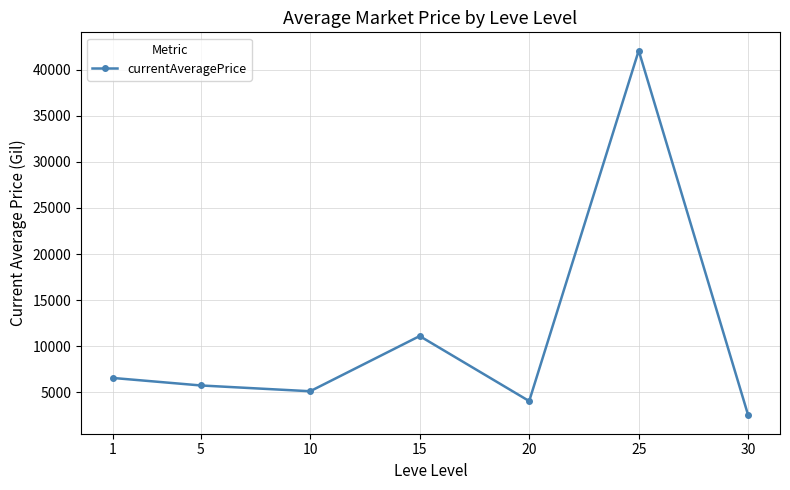

What is the approximate value at 5?

5751.1